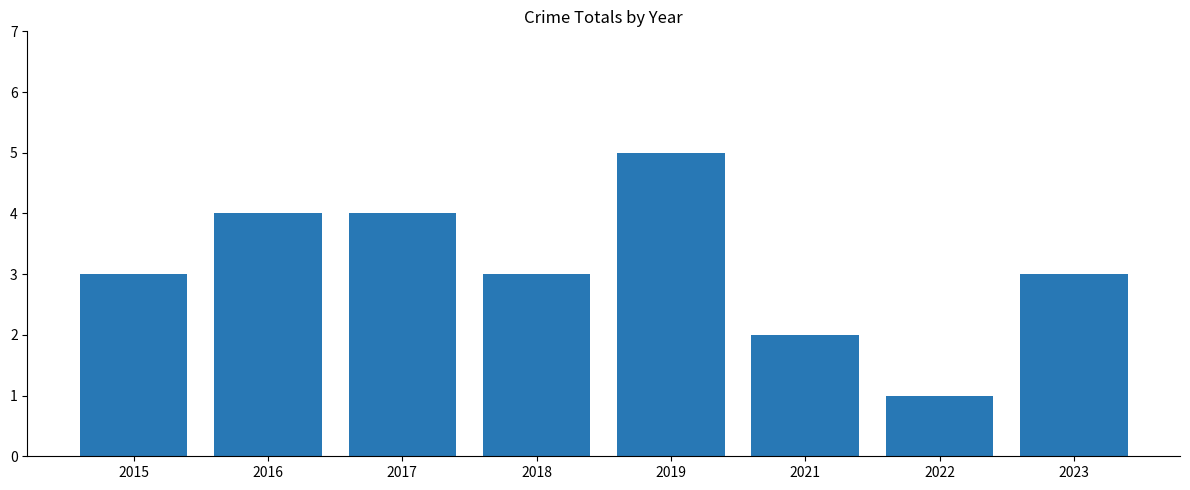

How many series are shown in this chart?

1